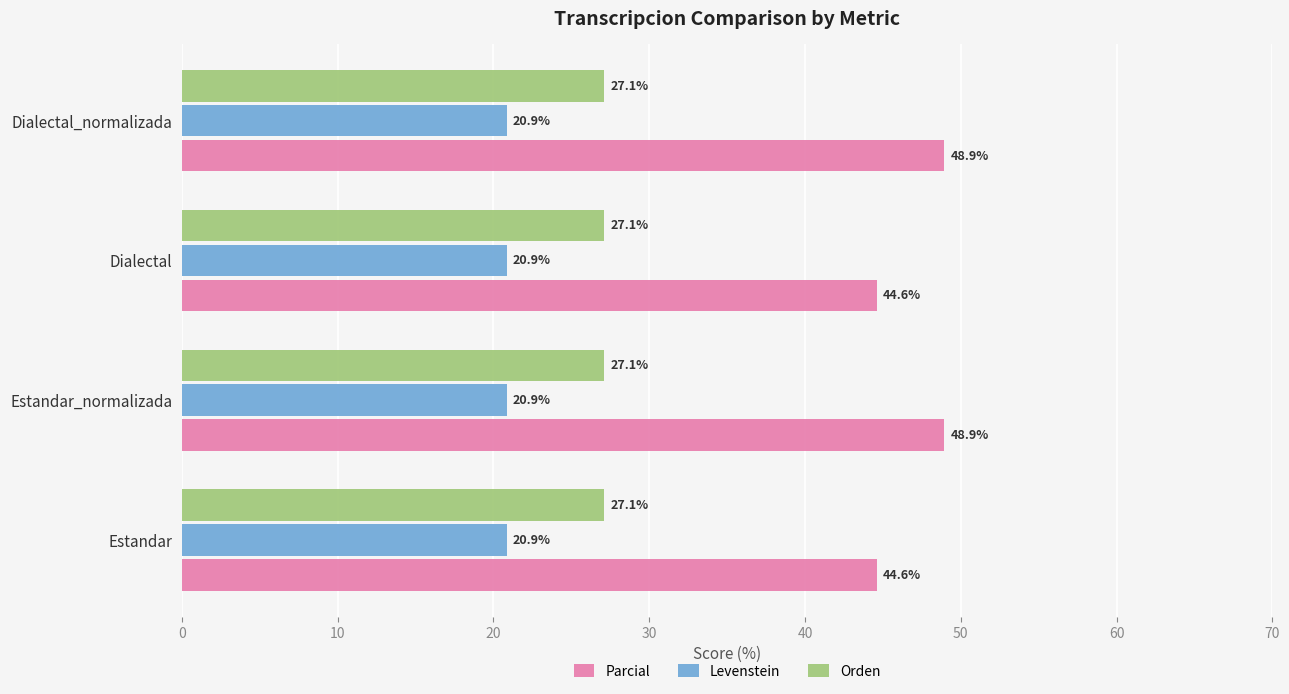

How many categories are shown in the chart?

4